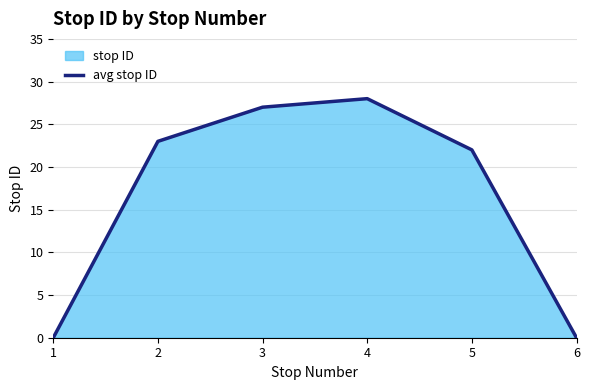

Is it true that the value at 4 is 18?

False